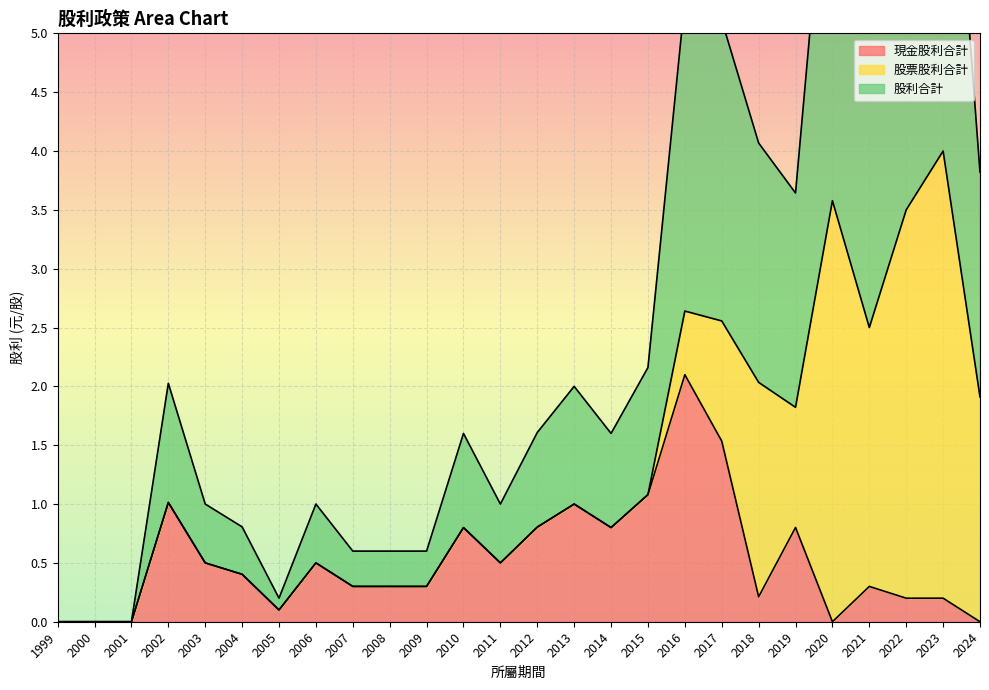

True or false: 股利合計 and 現金股利合計 intersect in this chart.

False